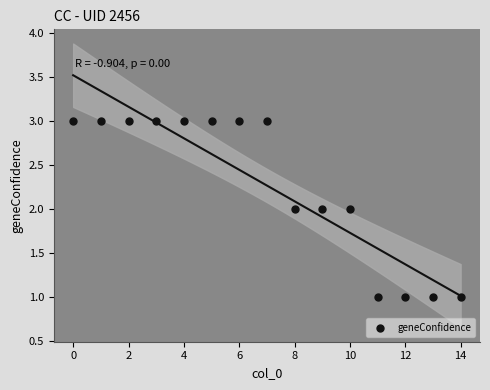

Count the number of points in this scatter plot.

15